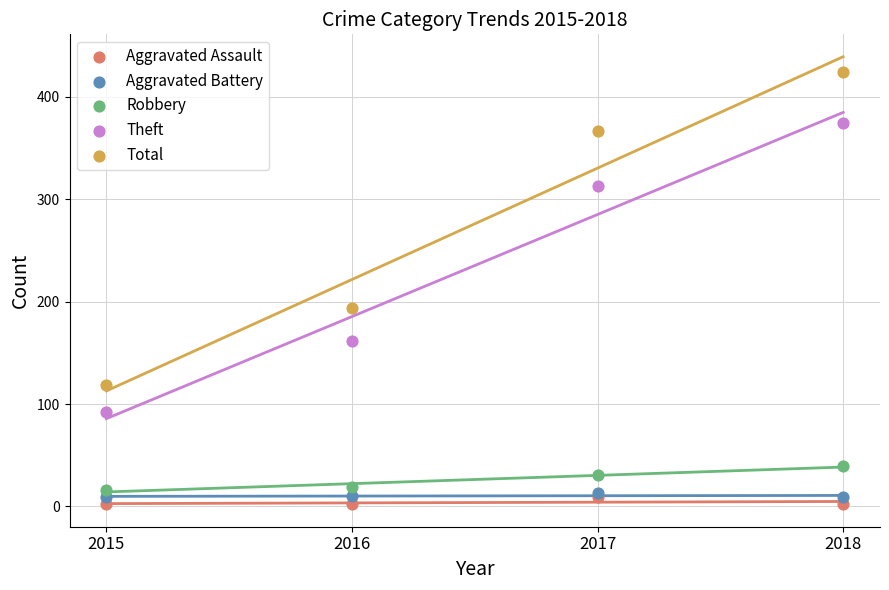

Across all series, what Y value is closest to 213?

194